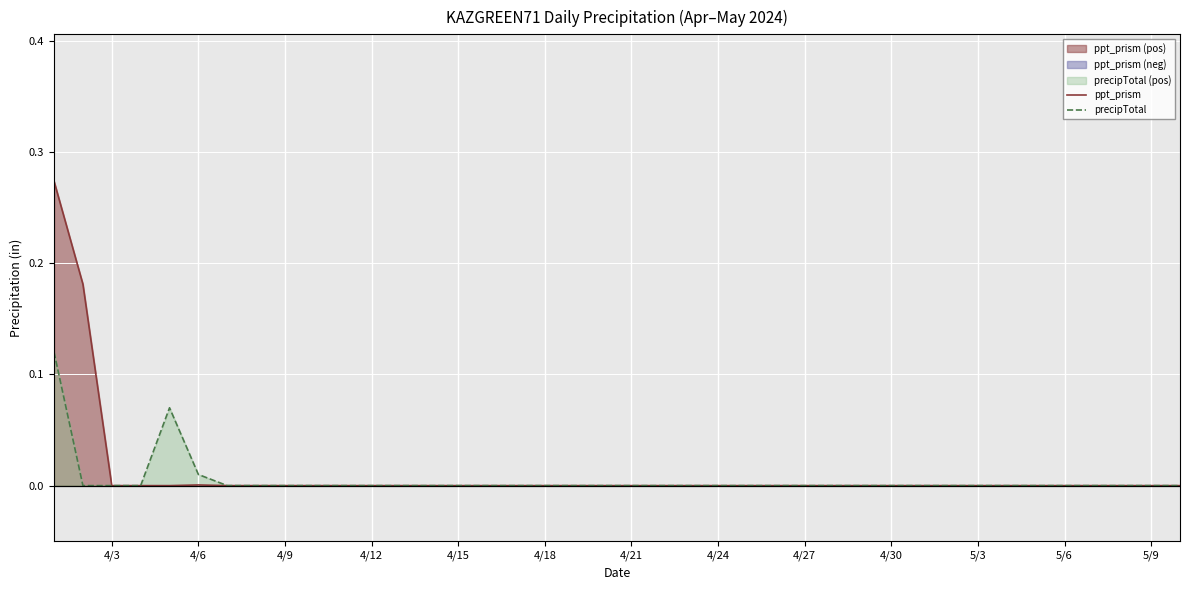

True or false: ppt_prism has more than 2 points higher than both neighbors.

False